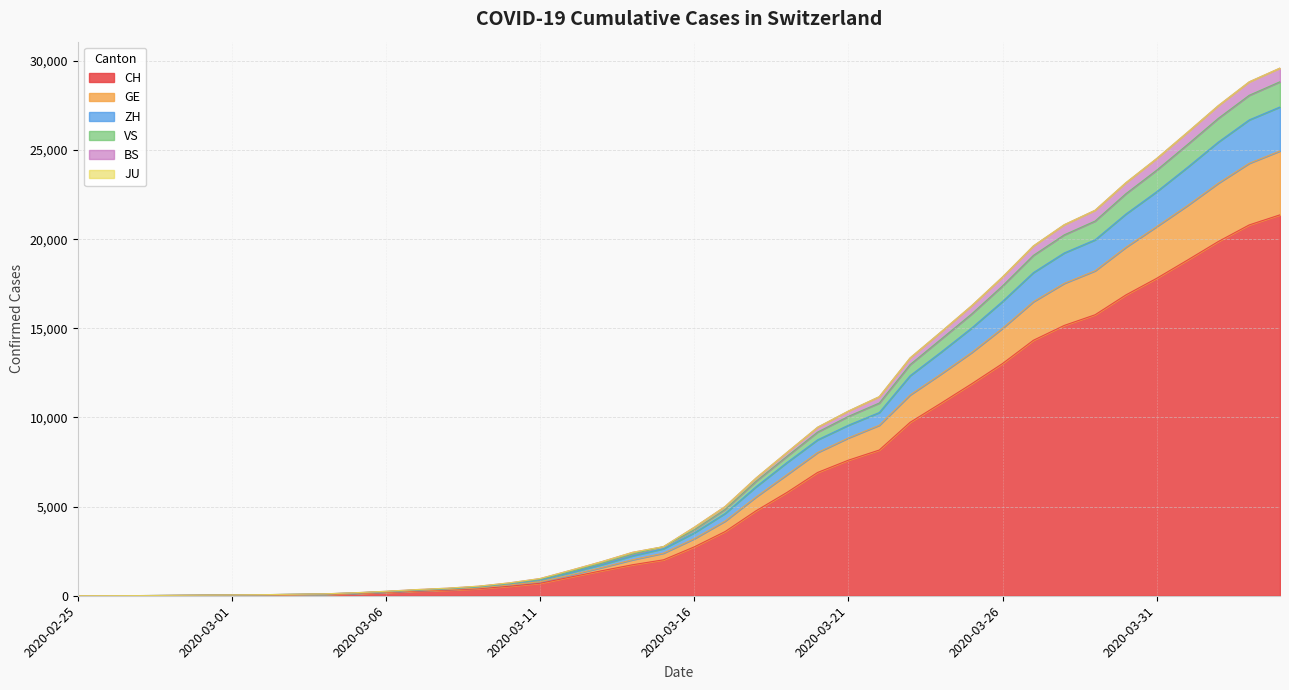

What is the maximum value for CH?

21366